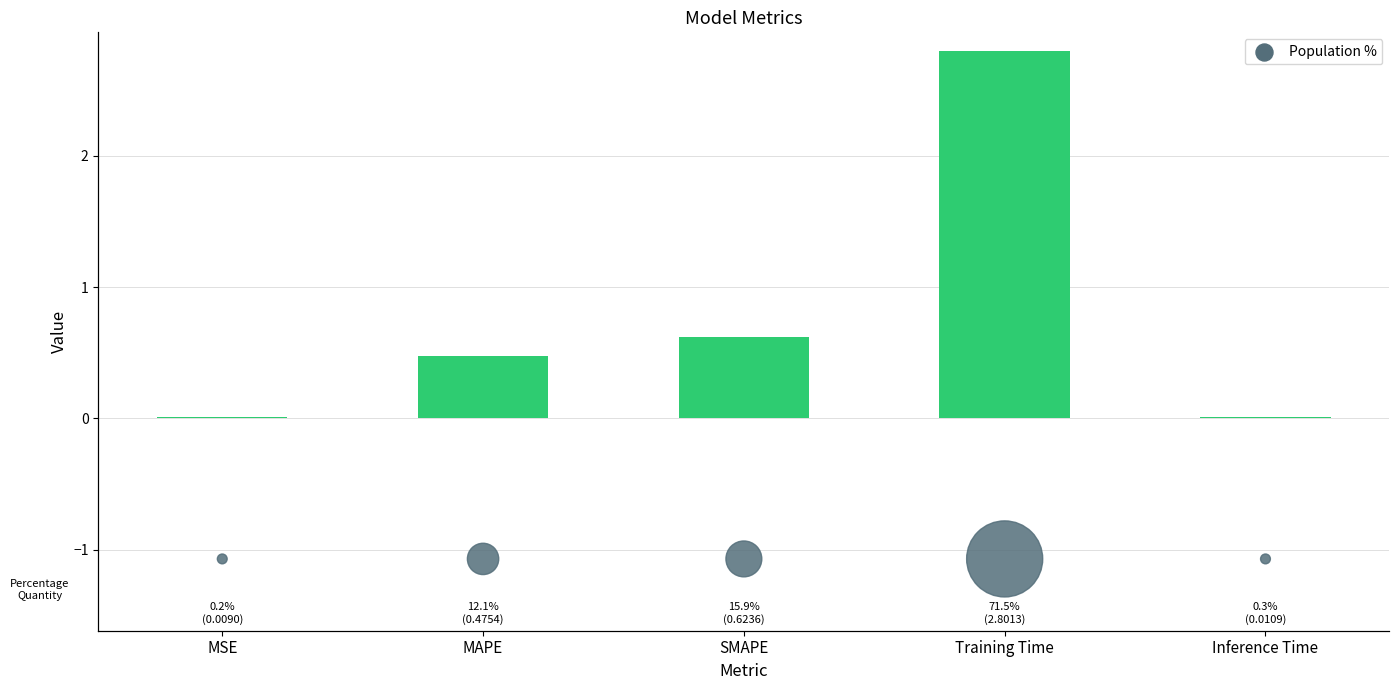

What is the change in value from Training Time to Inference Time?

-2.8